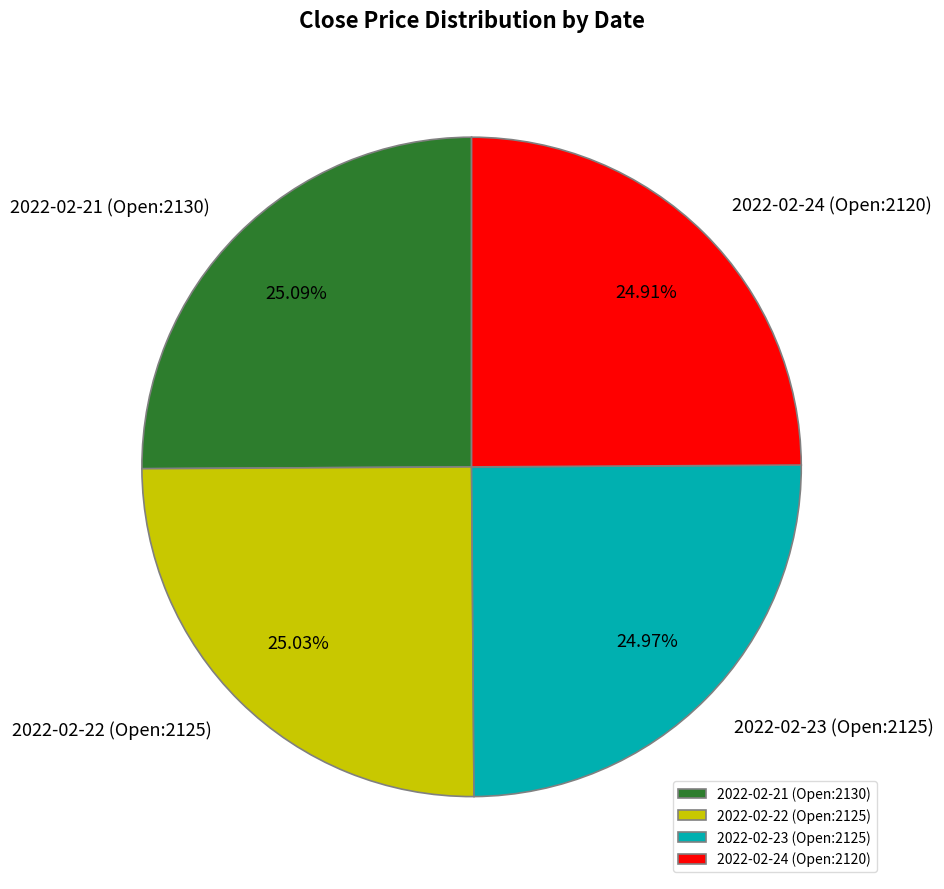

Is there any slice that represents more than half of the pie?

No